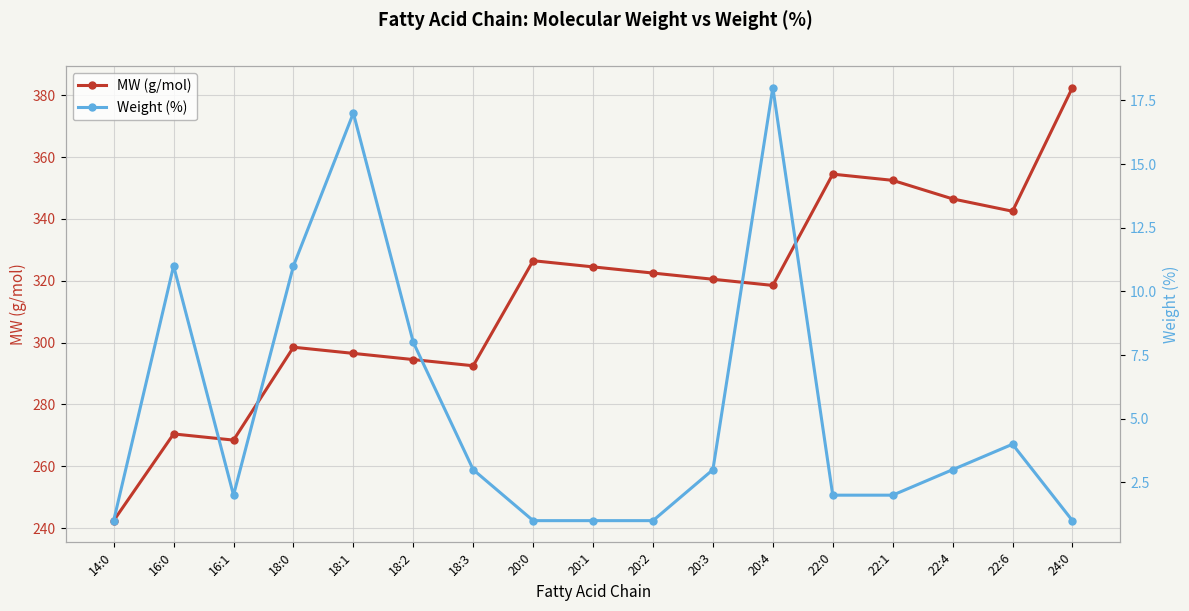

True or false: Weight (%) and MW (g/mol) cross at least once.

False